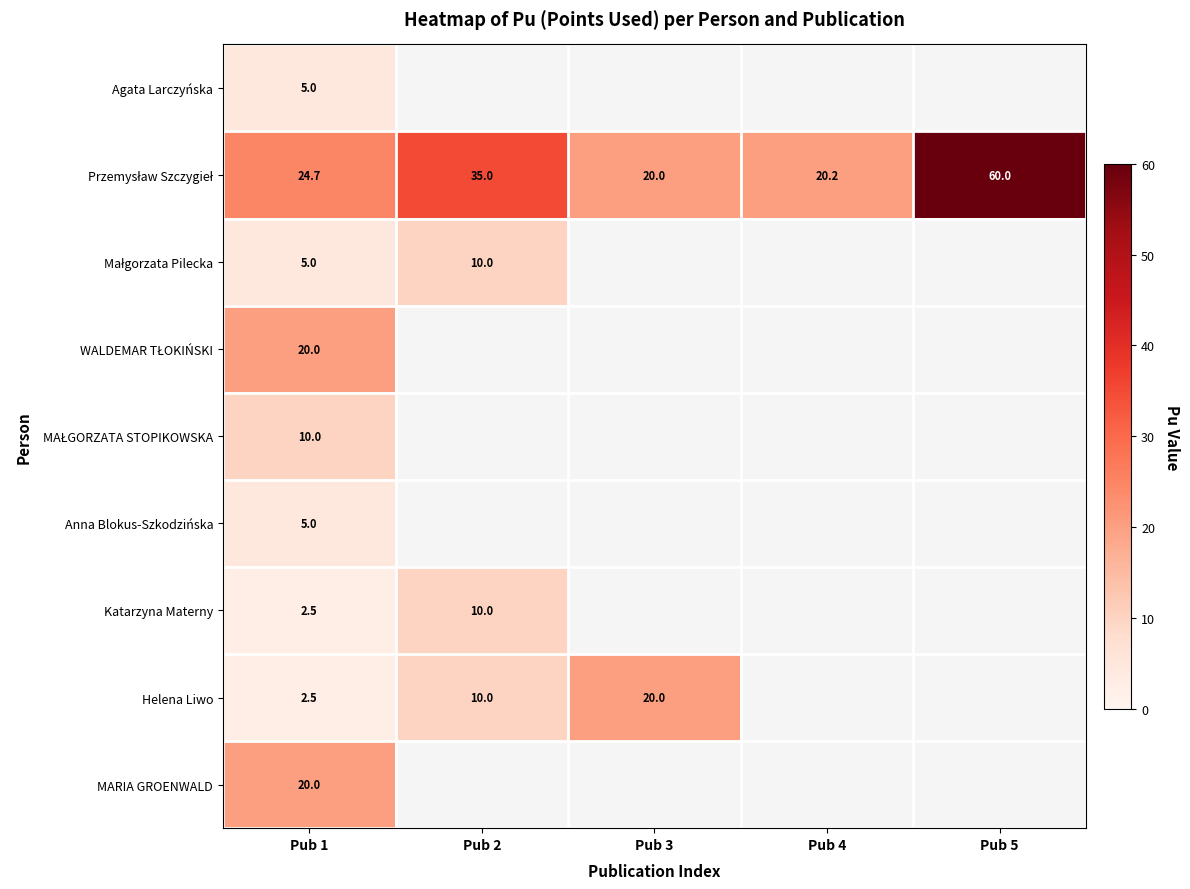

How many categories are shown in the chart?

5